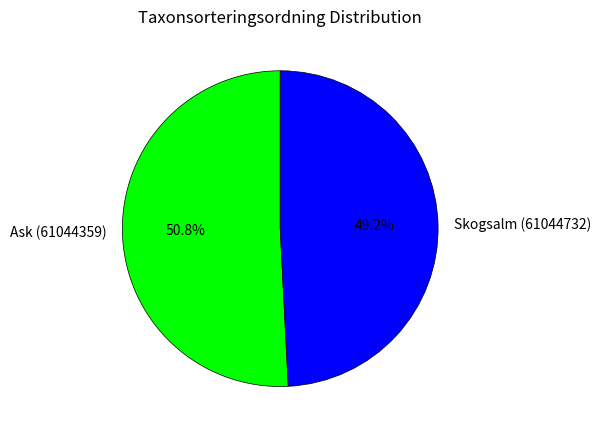

The Skogsalm (61044732) slice represents 49% of the pie. True or false?

True